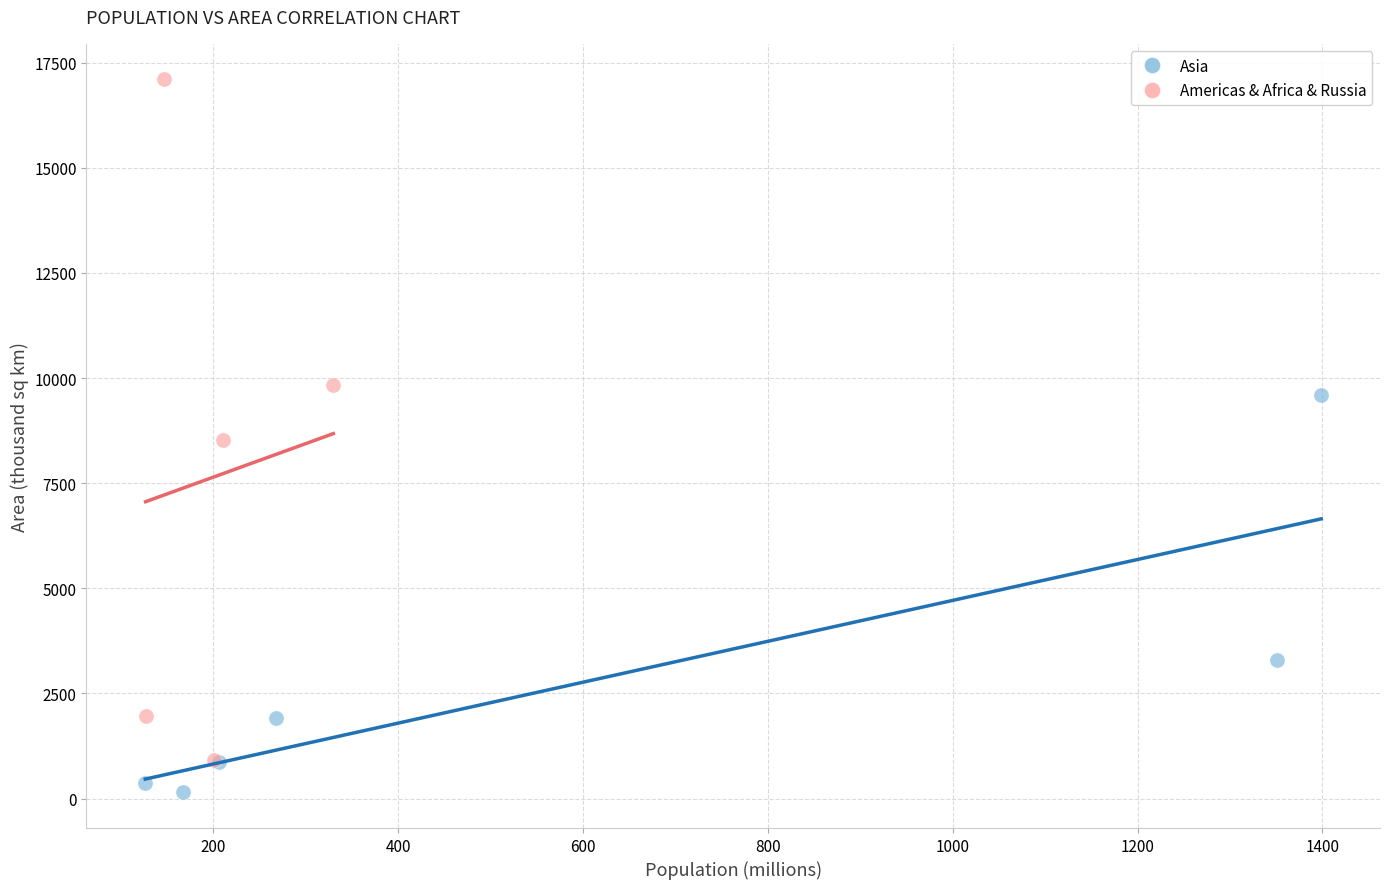

Which series contains the lowest Y value?

Asia